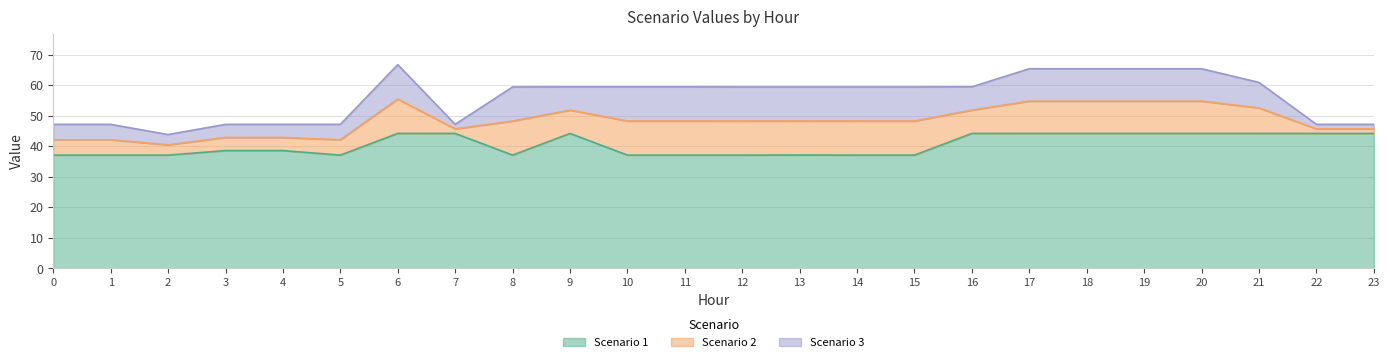

Where is the first local minimum for Scenario 1?

5